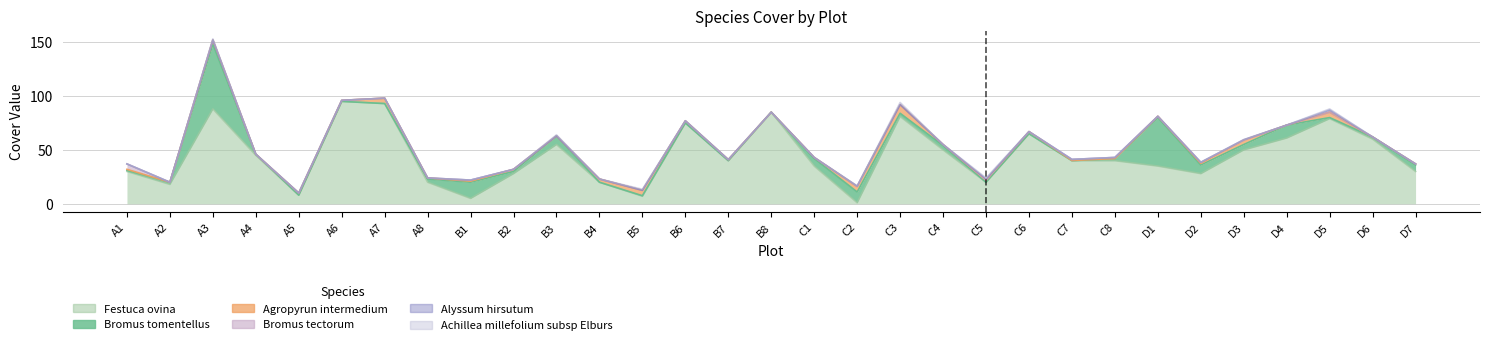

Rank the series at C7 from lowest to highest value.

Bromus tomentellus, Alyssum hirsutum, Achillea millefolium subsp Elburs, Agropyrun intermedium, Bromus tectorum, Festuca ovina